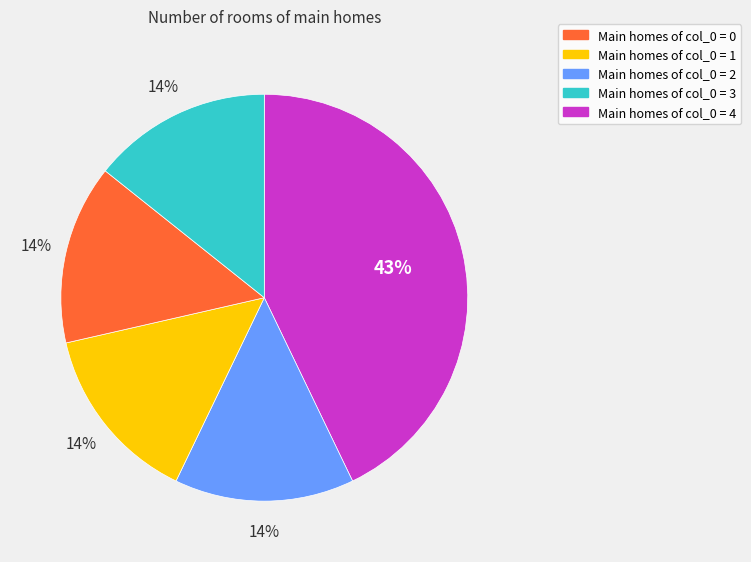

Is there a majority slice in this chart?

No